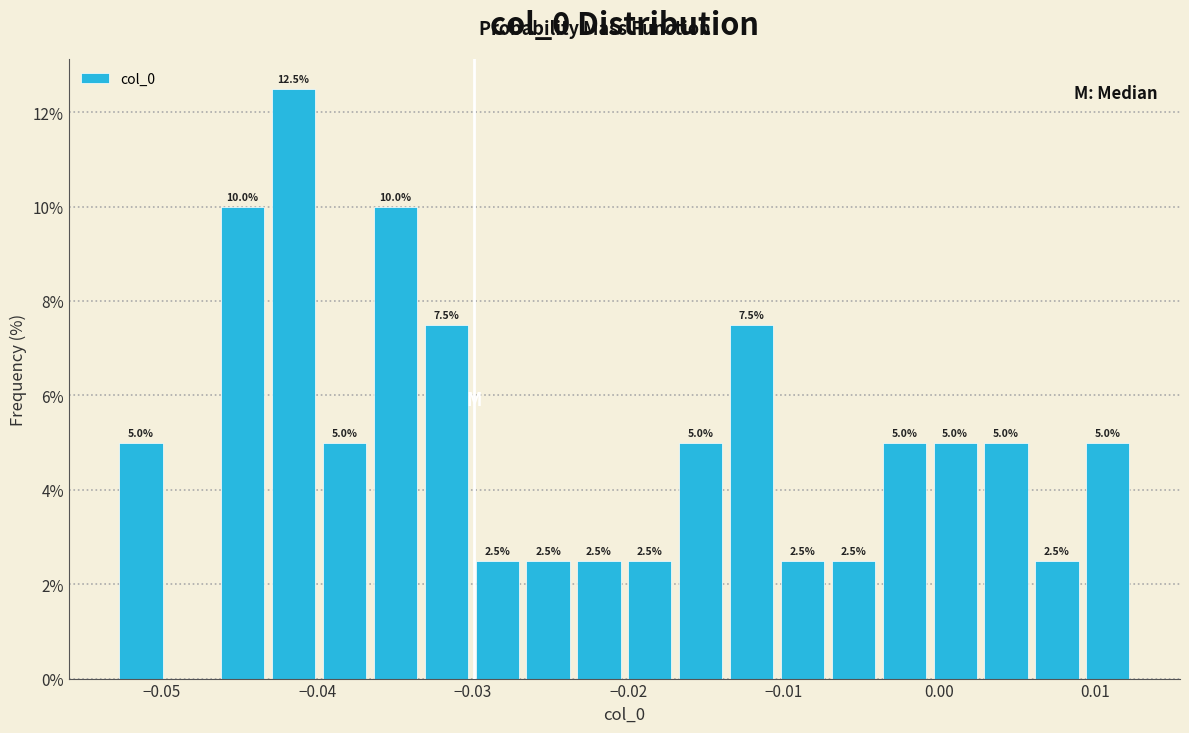

Read against the x-axis, roughly where is the centre of the tallest bar?

-0.042